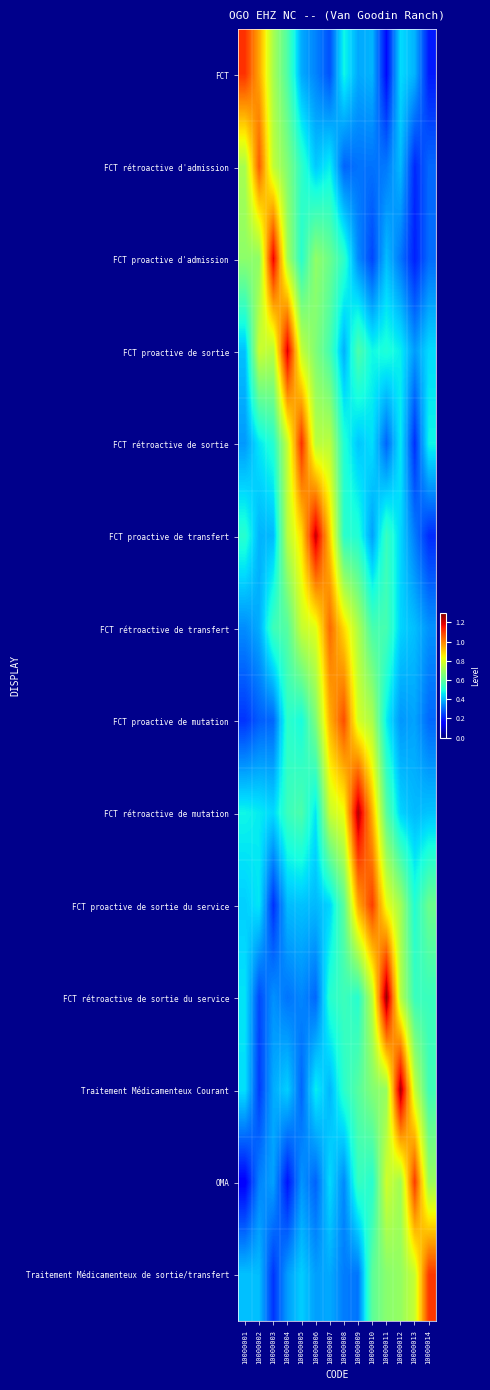

How many categories are shown in the chart?

14